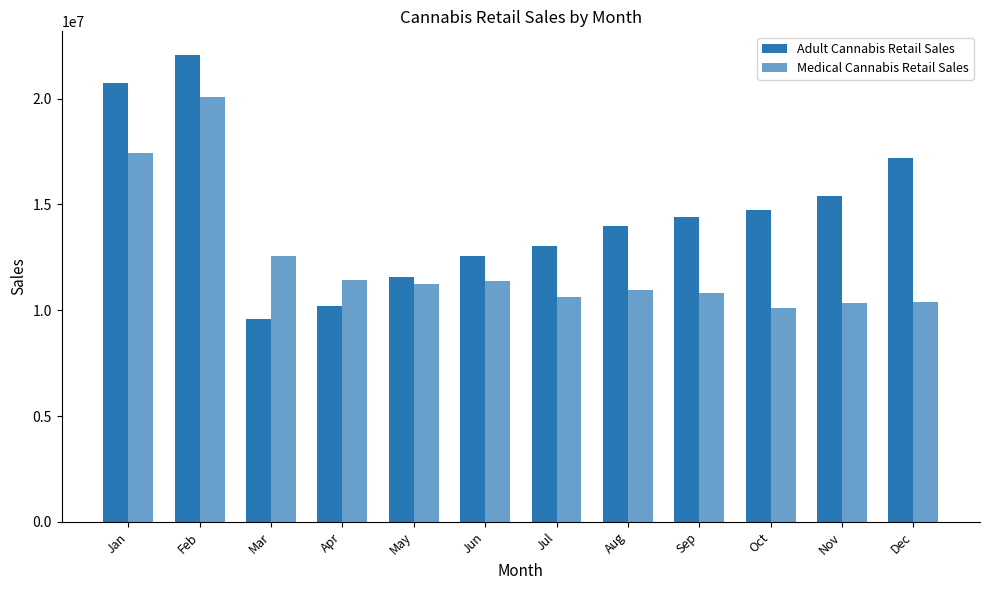

How many values in the Medical Cannabis Retail Sales series exceed 11228917?

6